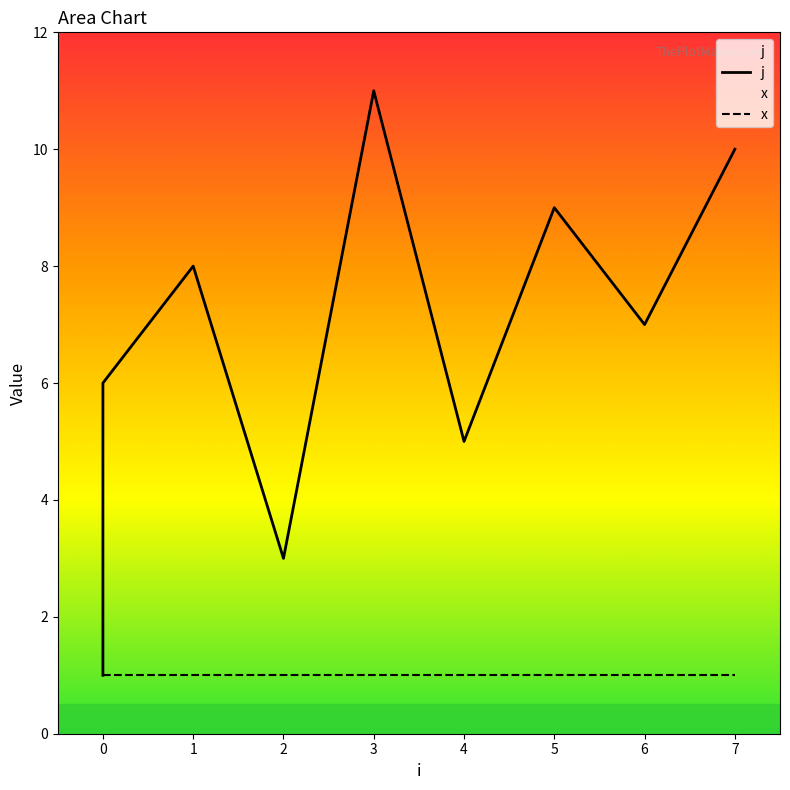

The value of x at 0 is 1. True or false?

True